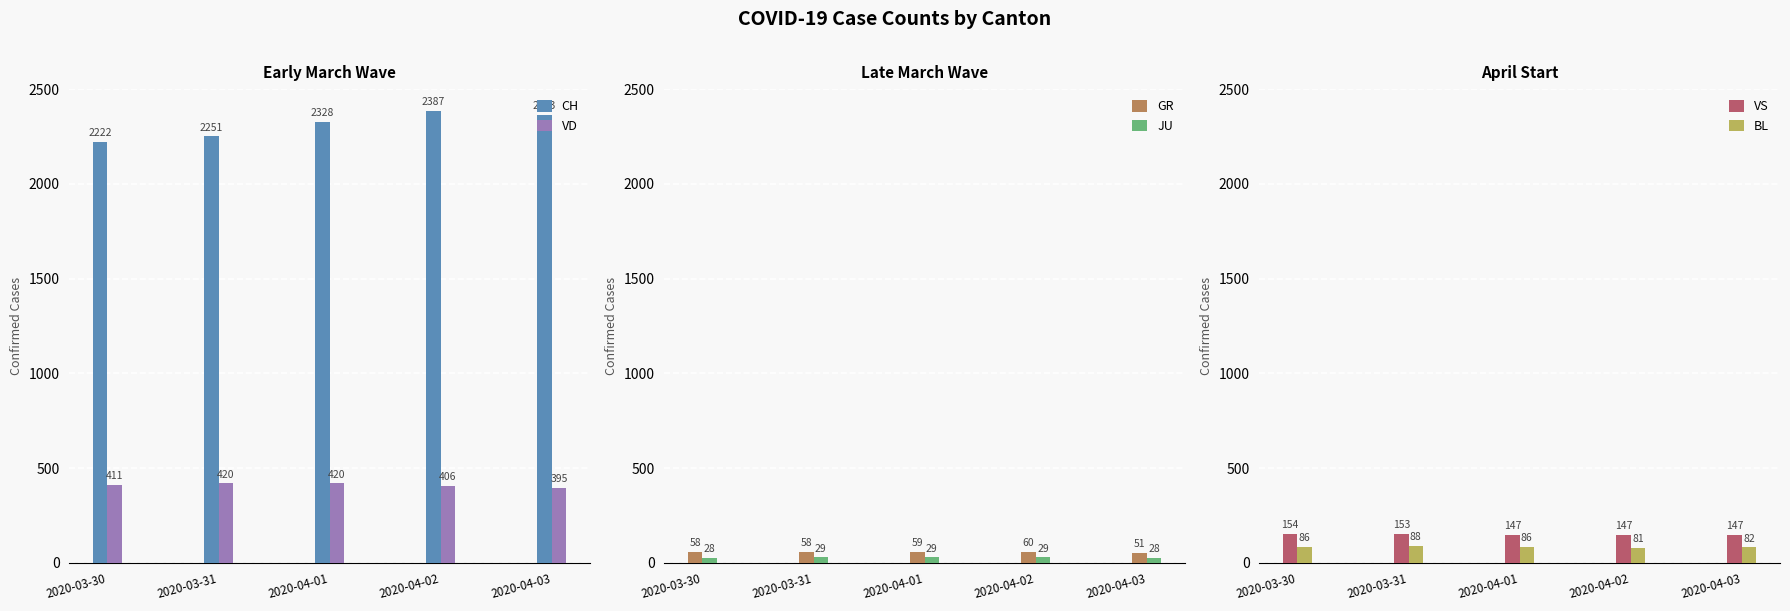

The JU series shows 50 at 2020-04-01. True or false?

False